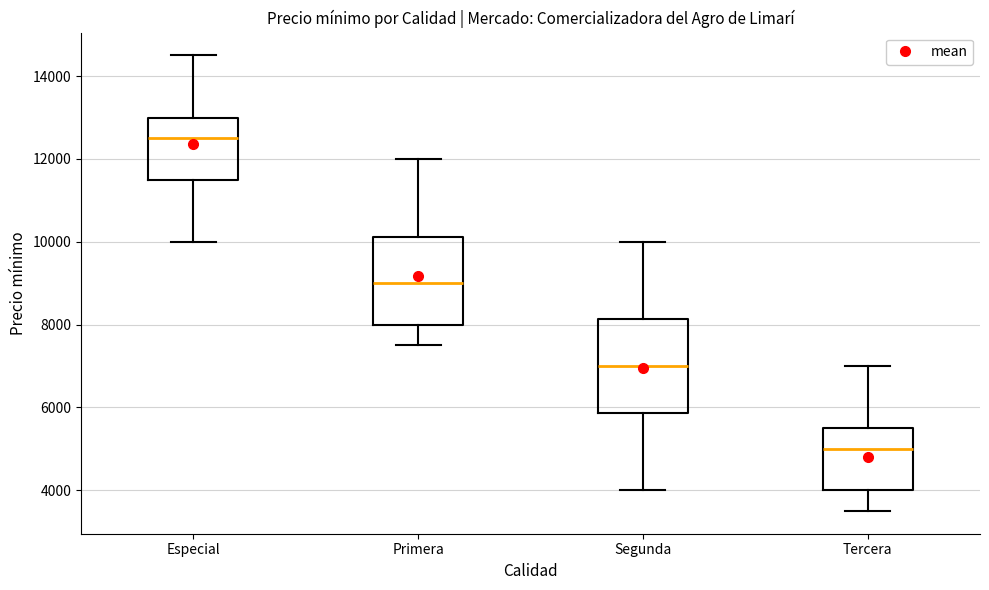

Reading left to right, read every box against the y-axis: the position of its median line, the range the box covers, and the ends of its whiskers. The values are not printed on the chart, so give them approximately, as read against the axis.

Especial: median 12600, box 11600 to 13000, whiskers 10000 to 14600
Primera: median 9000, box 8000 to 10200, whiskers 7600 to 12000
Segunda: median 7000, box 5800 to 8200, whiskers 4000 to 10000
Tercera: median 5000, box 4000 to 5600, whiskers 3600 to 7000